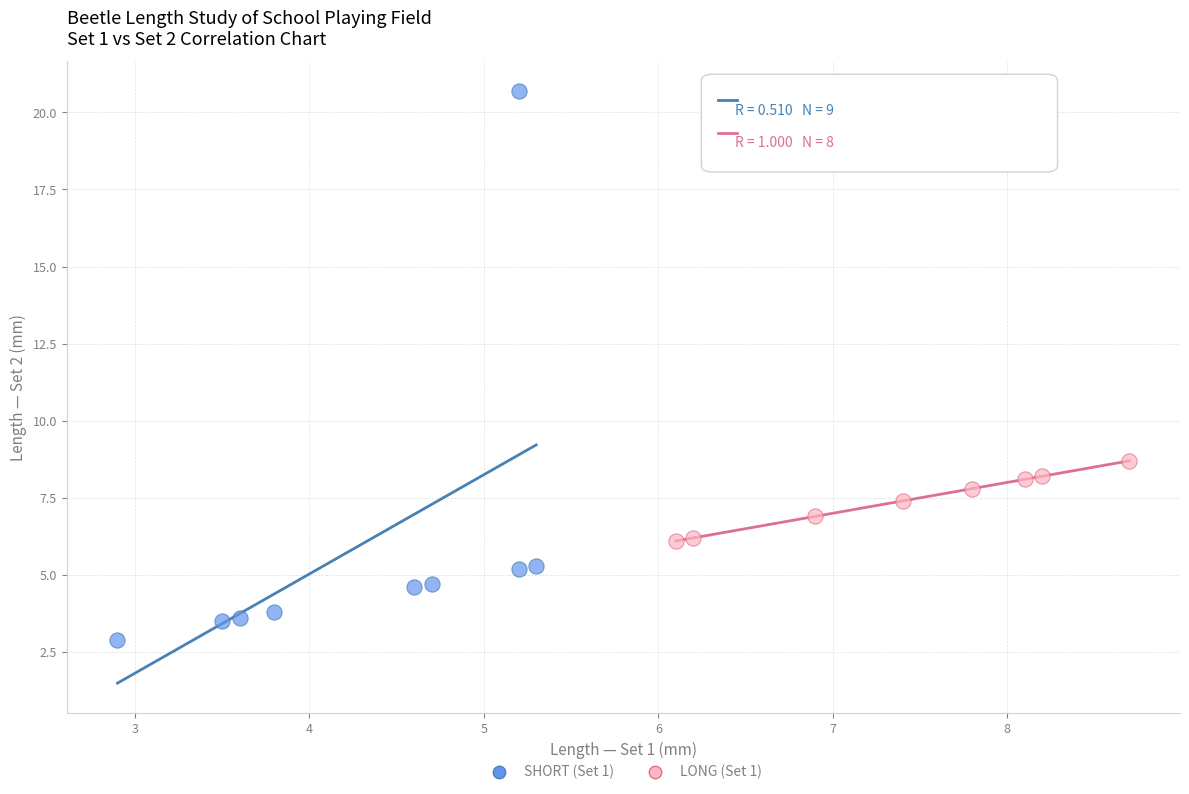

Which series contains the lowest Y value?

SHORT (Set 1)